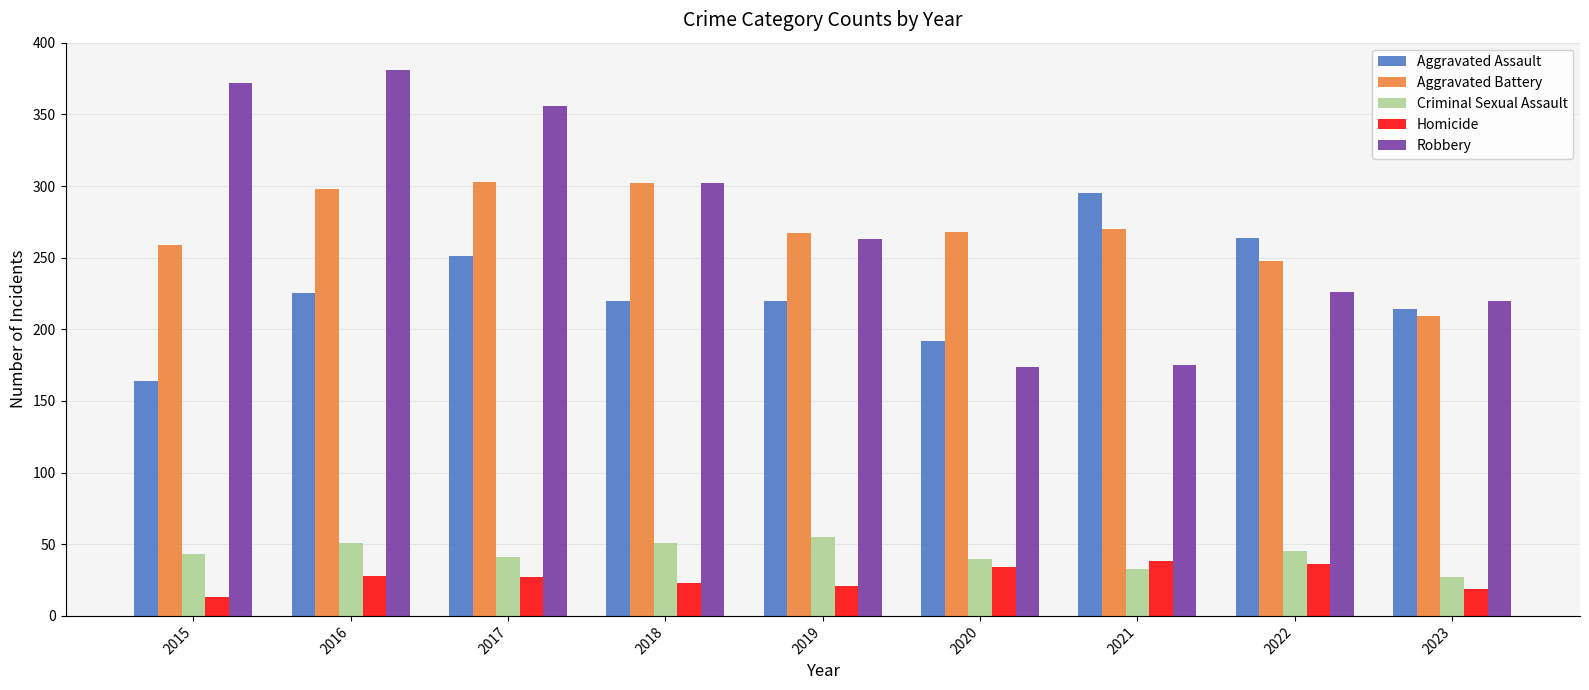

What is the difference between the maximum and minimum values in the Criminal Sexual Assault series?

28